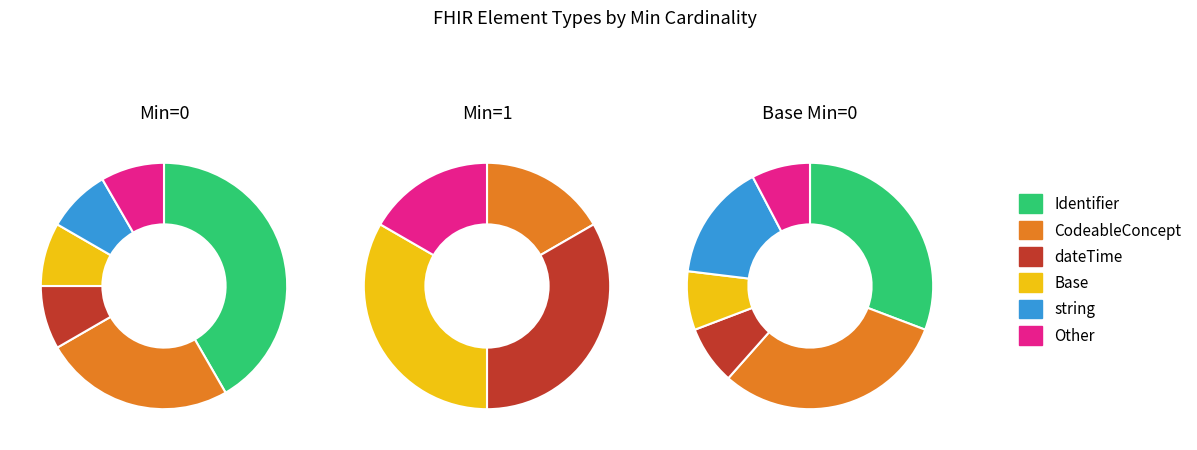

Do 5 and 2 together represent more than half of the pie?

No